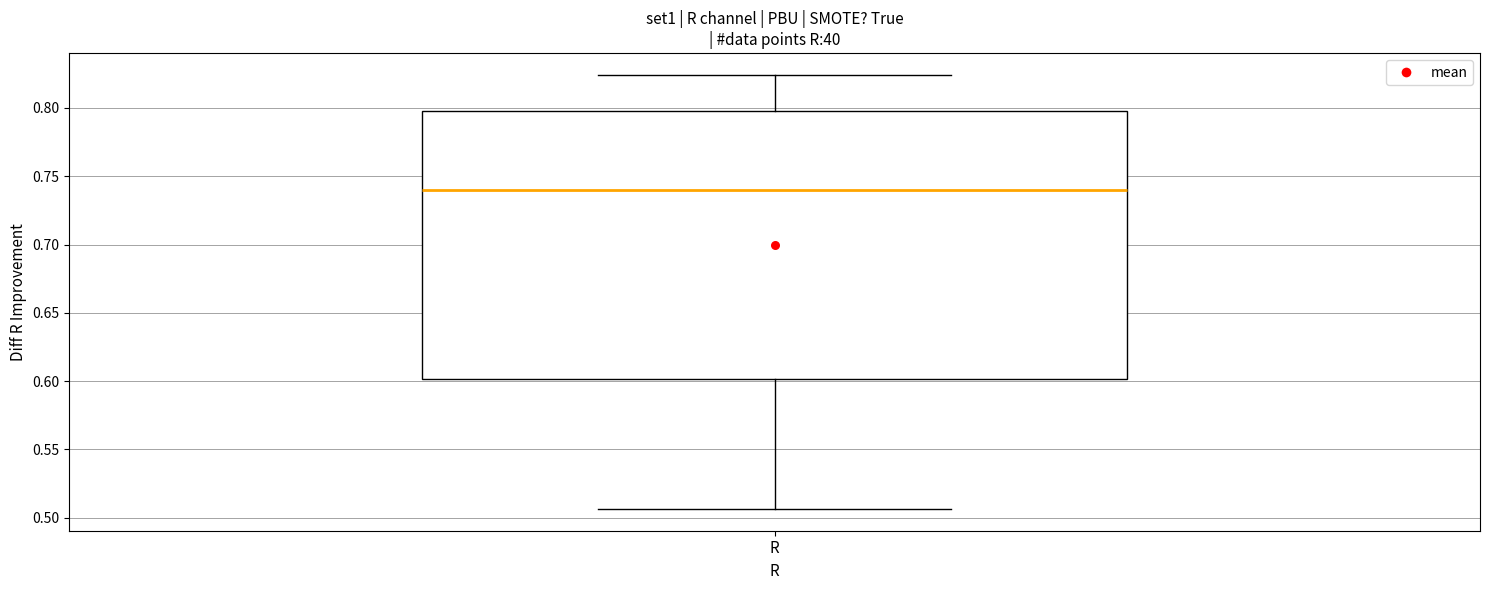

Where does the upper whisker of the box for R end on the y-axis? The values are not printed on the chart, so give them approximately, as read against the axis.

0.825